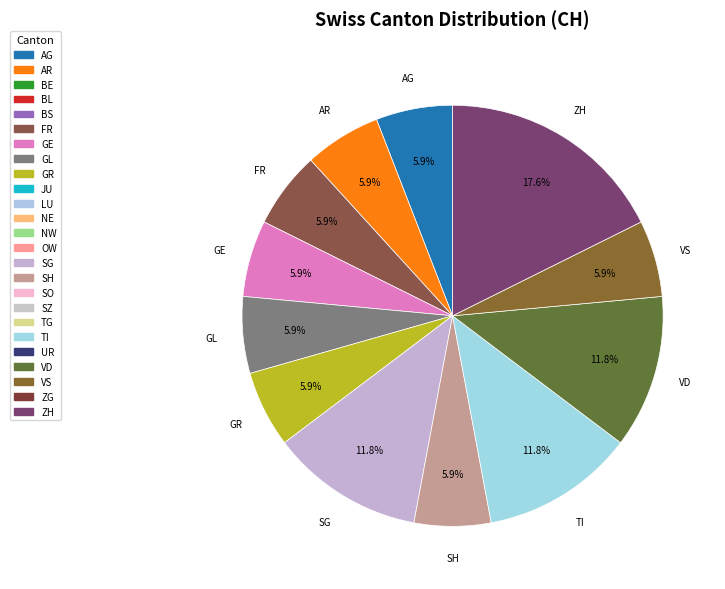

Which slice is the smallest?

BE